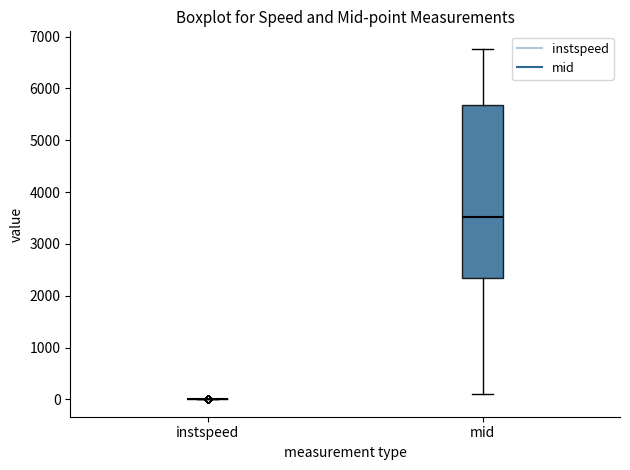

Reading left to right, read every box against the y-axis: the position of its median line, the range the box covers, and the ends of its whiskers. The values are not printed on the chart, so give them approximately, as read against the axis.

instspeed: box collapsed to a line at 0, whiskers 0 to 0
mid: median 3500, box 2400 to 5700, whiskers 100 to 6800